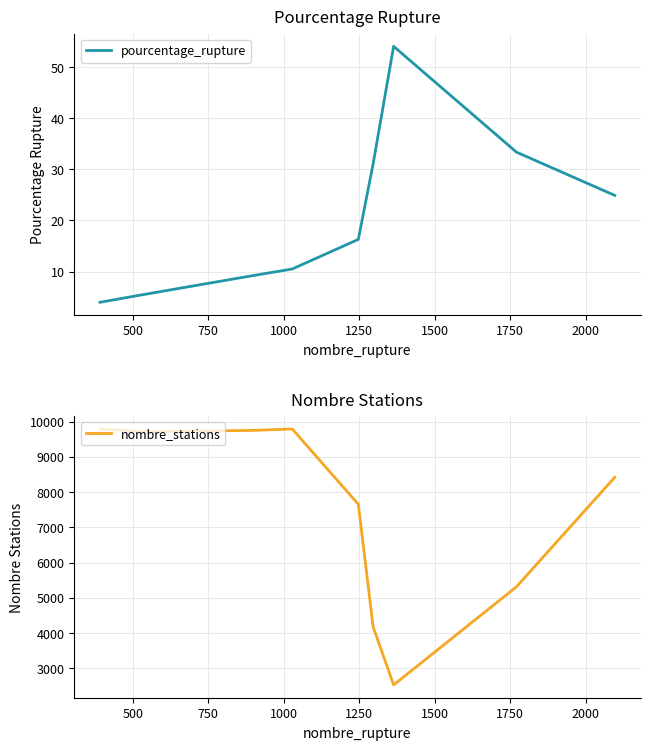

Reading right to left, list all the values displayed in this chart.

pourcentage_rupture: 24.9	33.4	54.0	31.0	16.3	10.5	9.1	5.5	4.0
nombre_stations: 8424.0	5311.0	2524.0	4175.0	7656.0	9794.0	9752.0	9721.0	9794.0